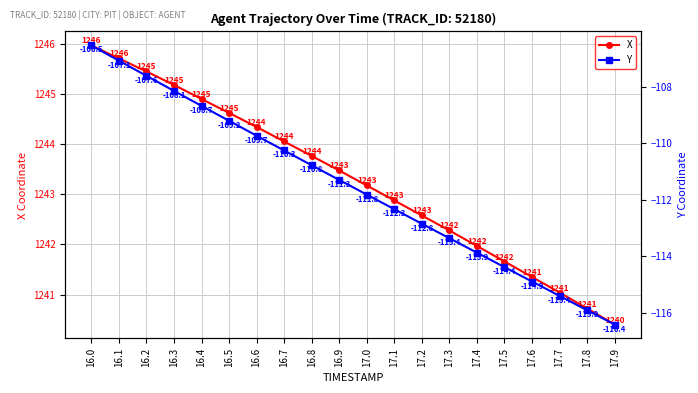

What is the average value of the X series?

1243.3